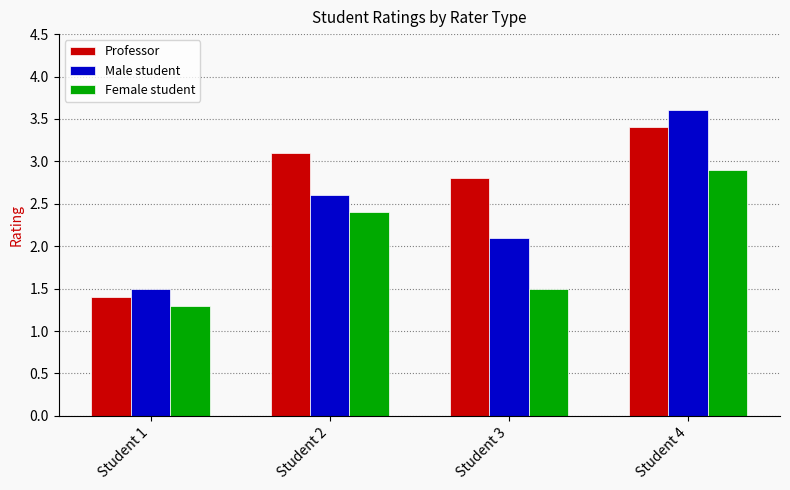

How many bars are there in each group?

3